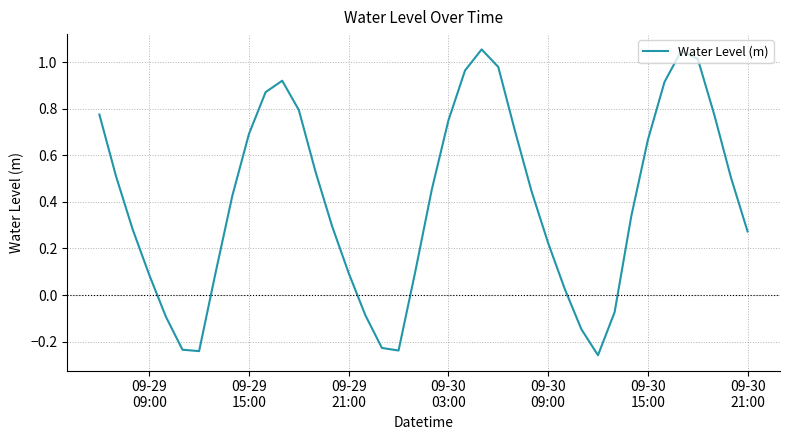

What is the difference between the maximum and minimum values?

1.3